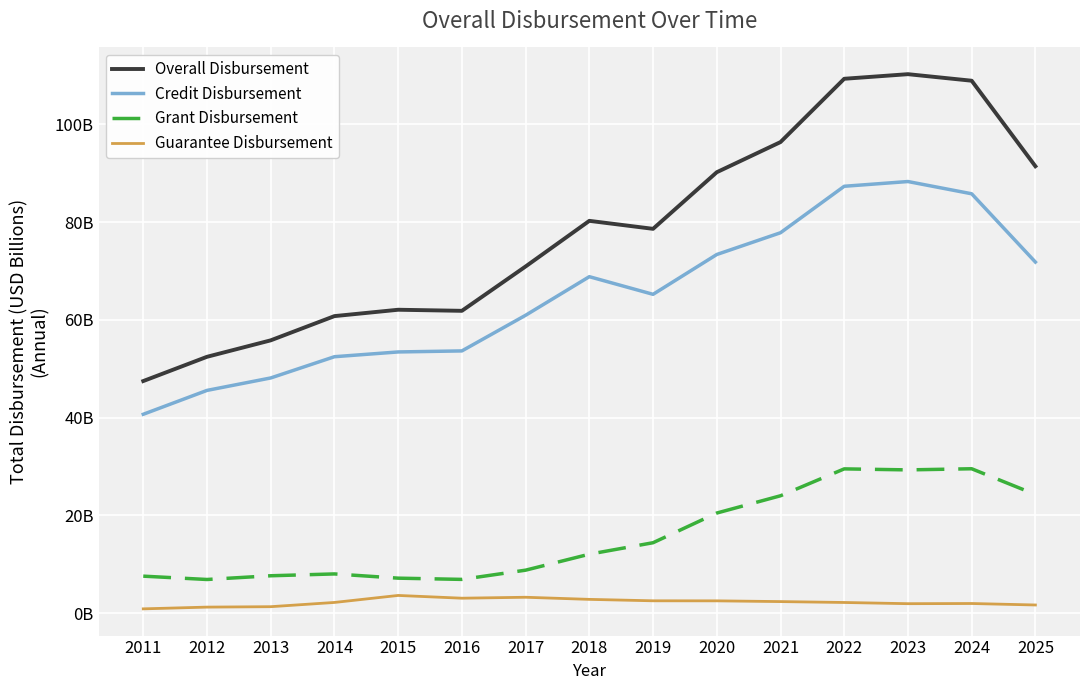

What is the average value of the Guarantee Disbursement series?

2.2